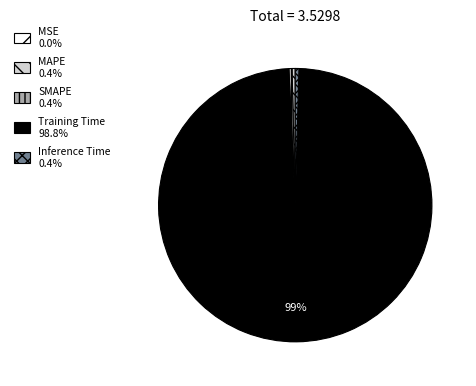

Is Training Time the majority of the pie?

Yes